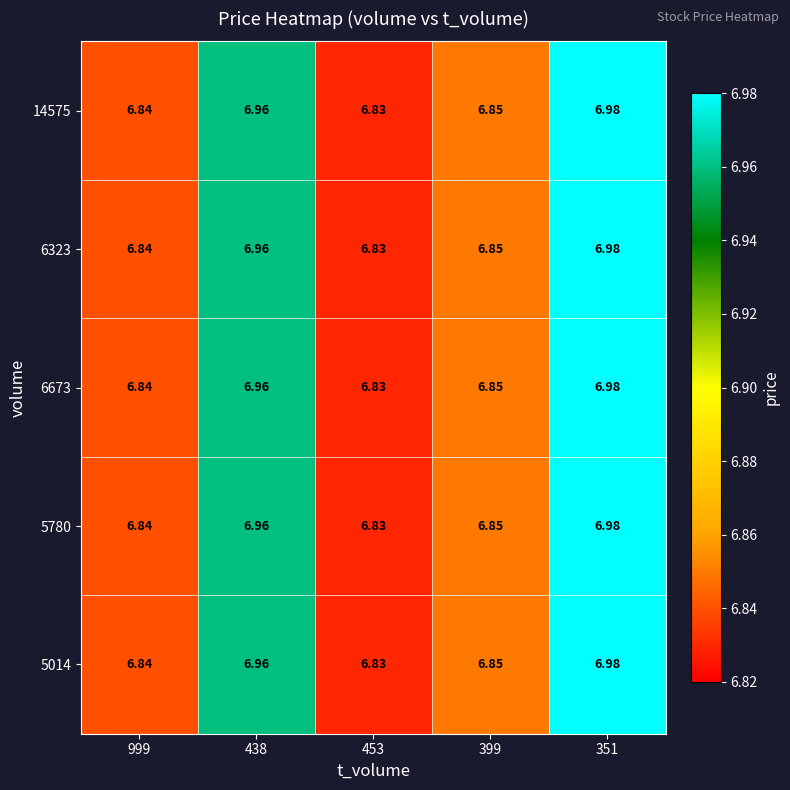

How many series are shown in this chart?

5